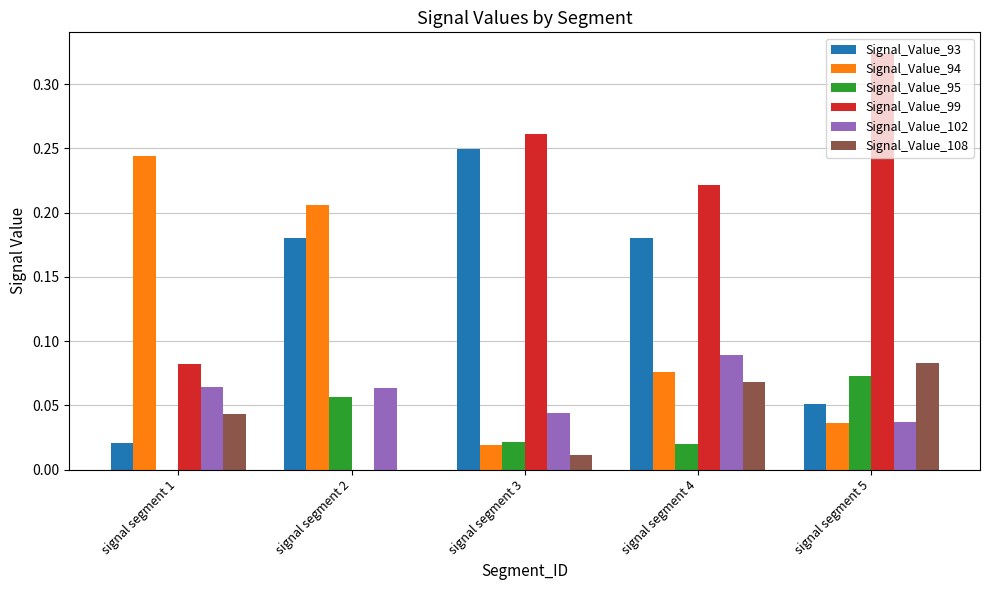

How many groups of bars are there?

5